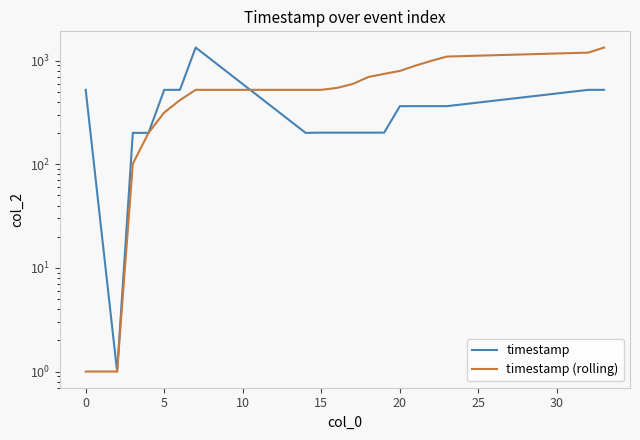

What is the difference between the maximum and minimum values in the timestamp (rolling) series?

1338